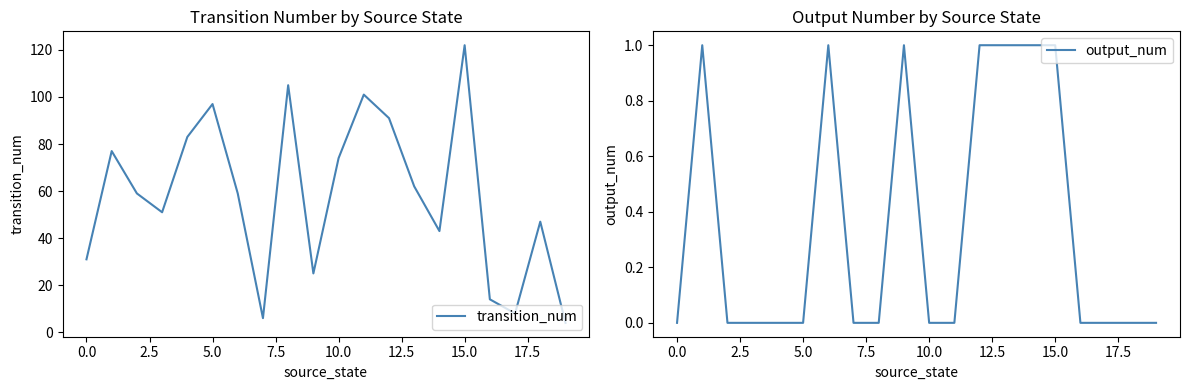

What is the minimum value for transition_num?

4